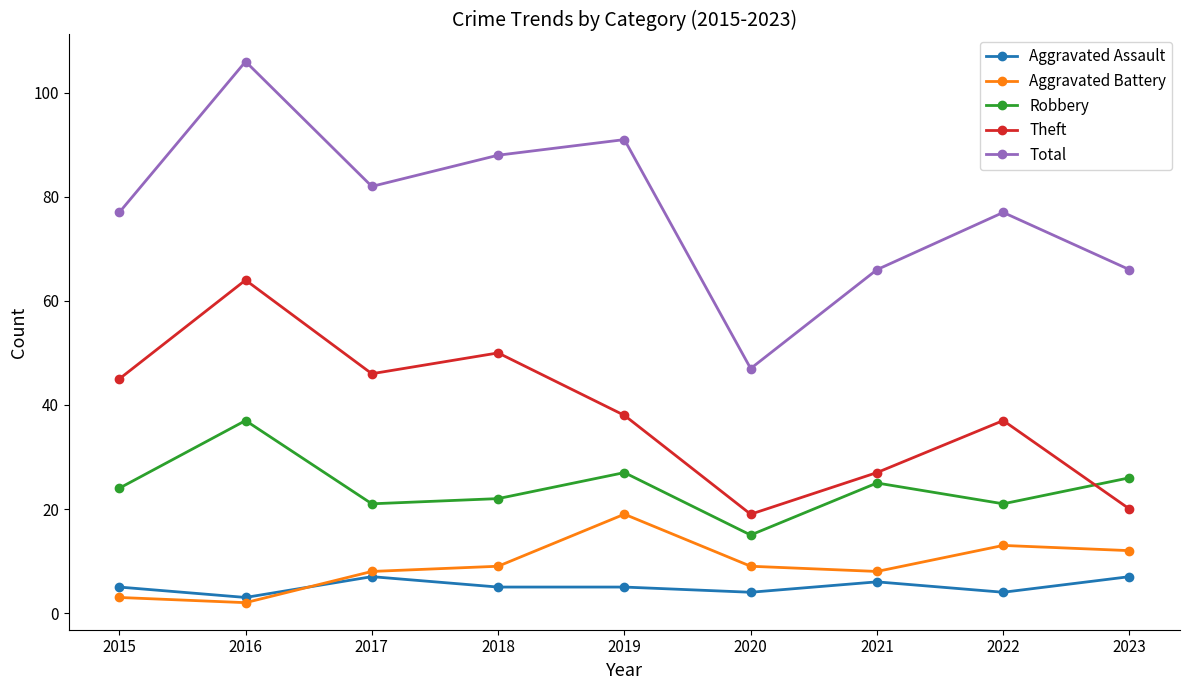

Is the value of Robbery at 2017 greater than the value of Aggravated Assault at 2016?

Yes